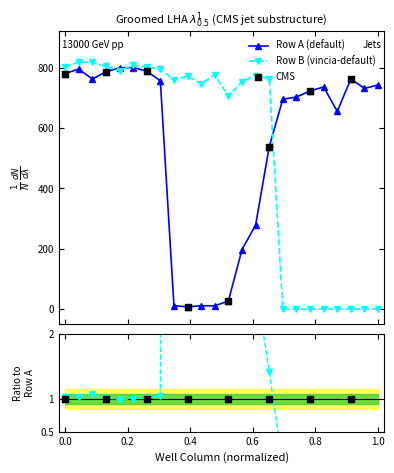

Which series contains the lowest Y value?

Row B